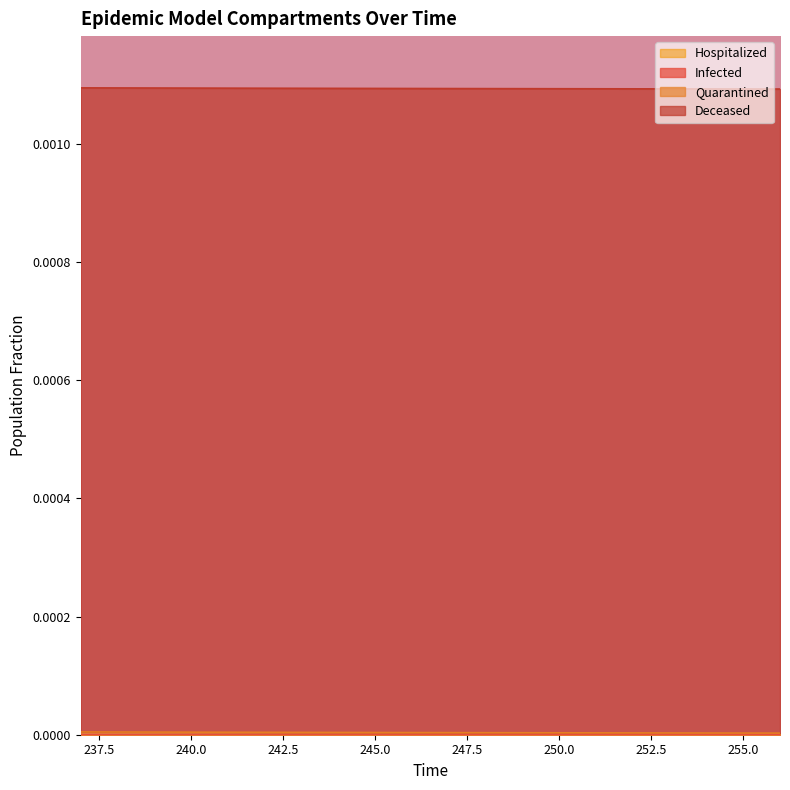

Which series changed the most between 247 and 256?

Quarantined